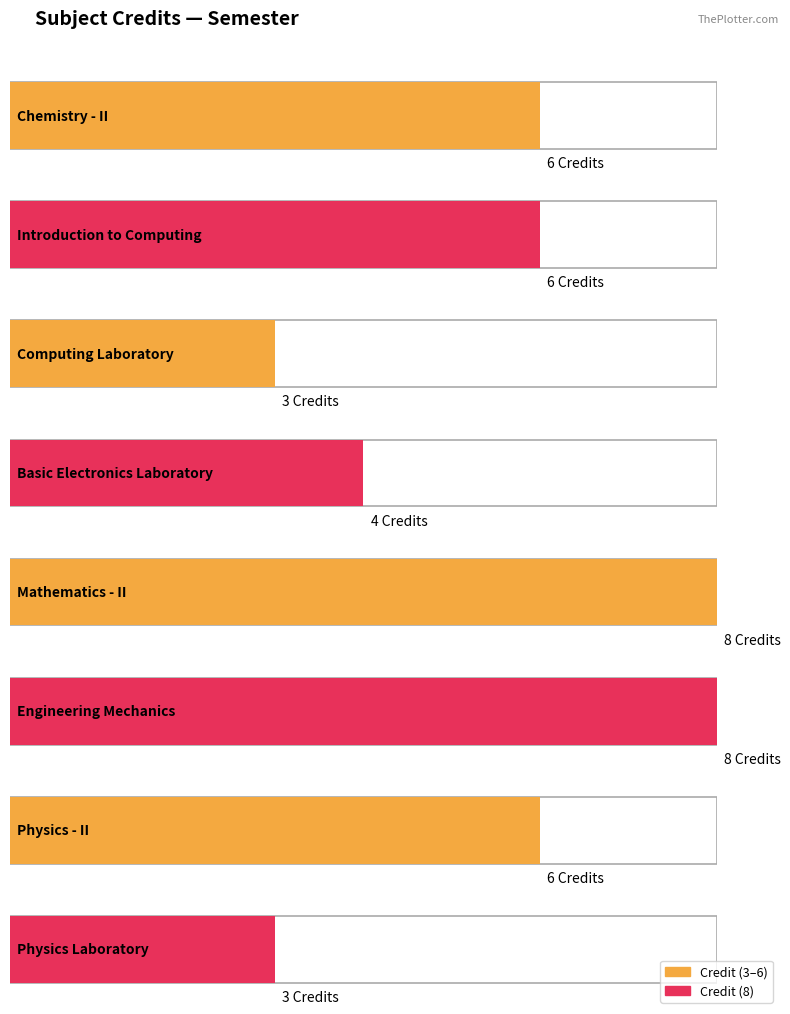

The chart shows a value of 2 at ME101. True or false?

False